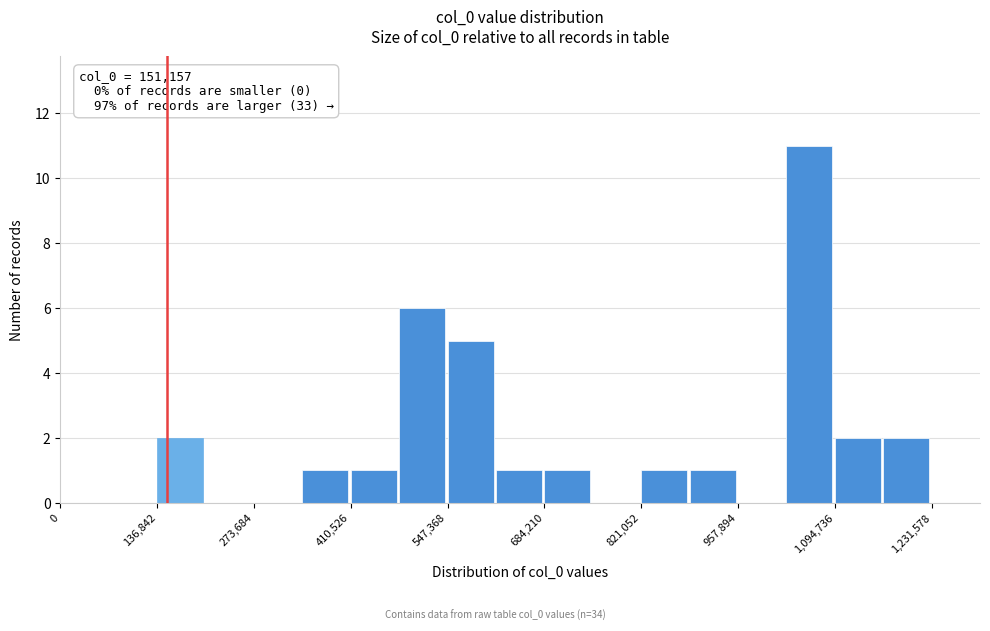

Read against the x-axis, roughly where is the centre of the tallest bar?

1060000